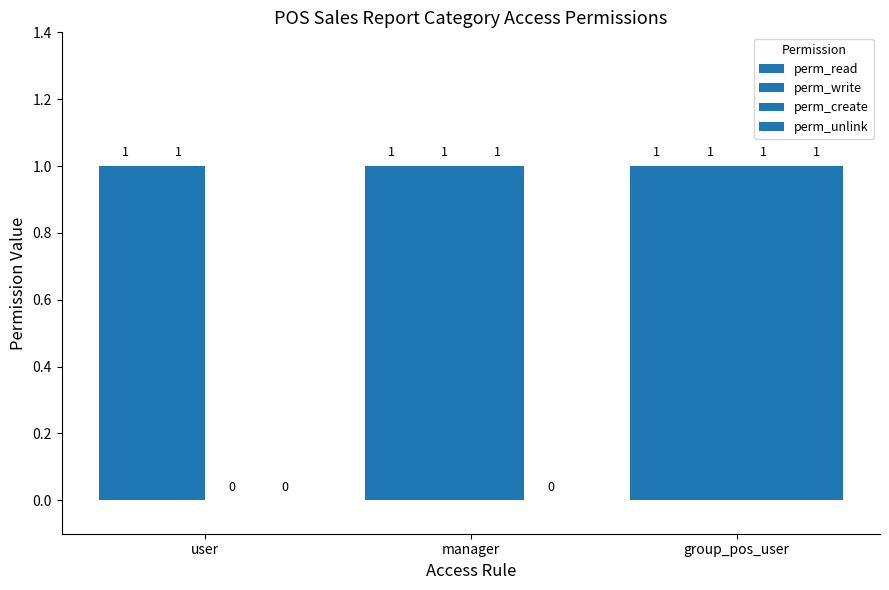

How many values in perm_create are above zero?

2